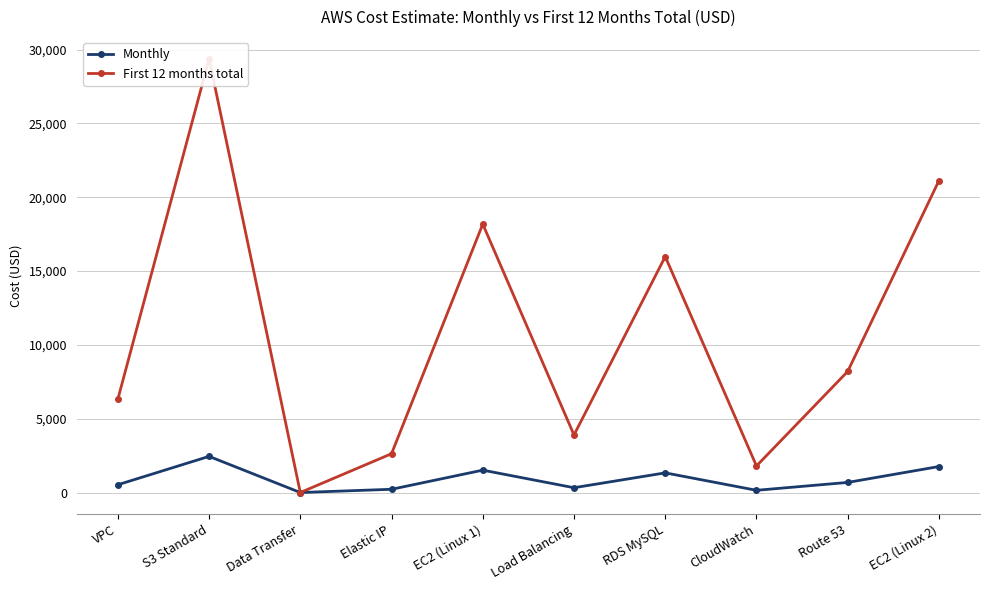

How many values in Monthly are above zero?

9